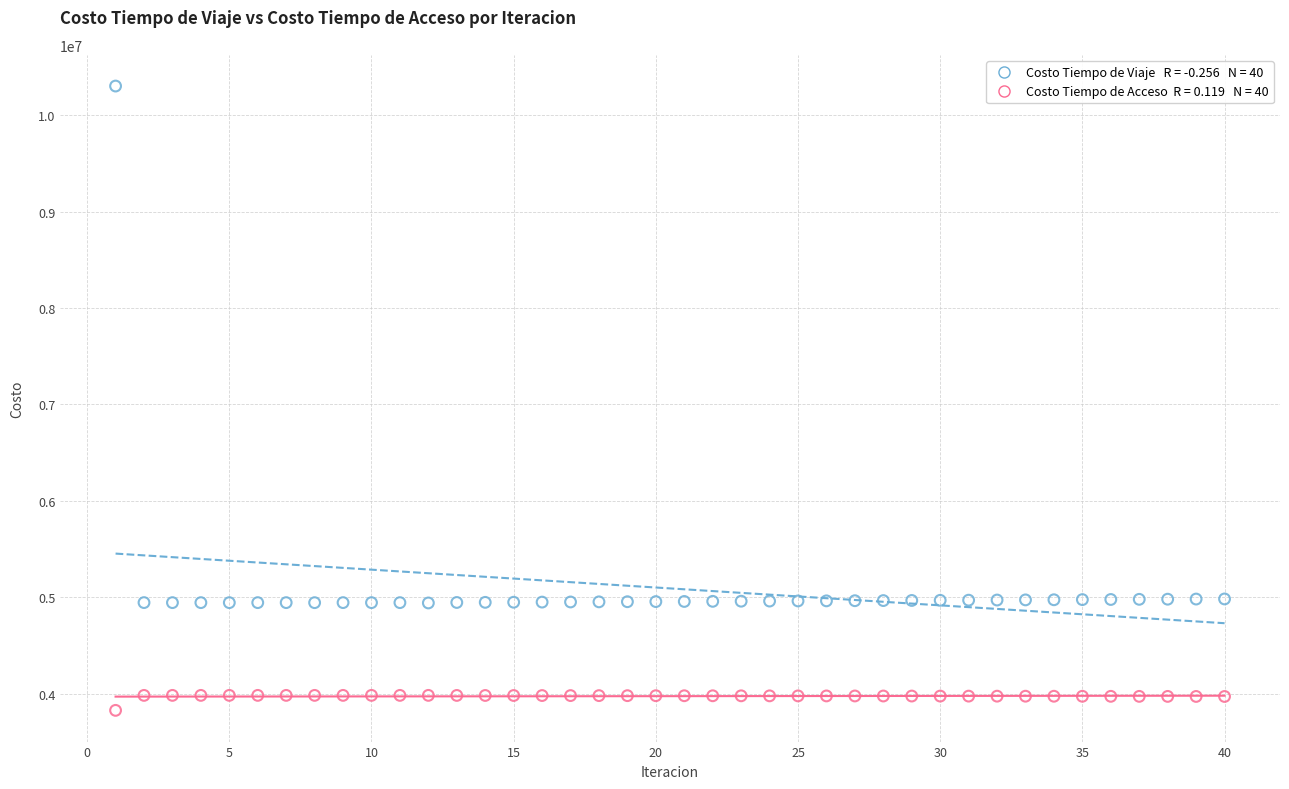

Across all data points, what is the range of Y values (max minus min)?

6470703.2